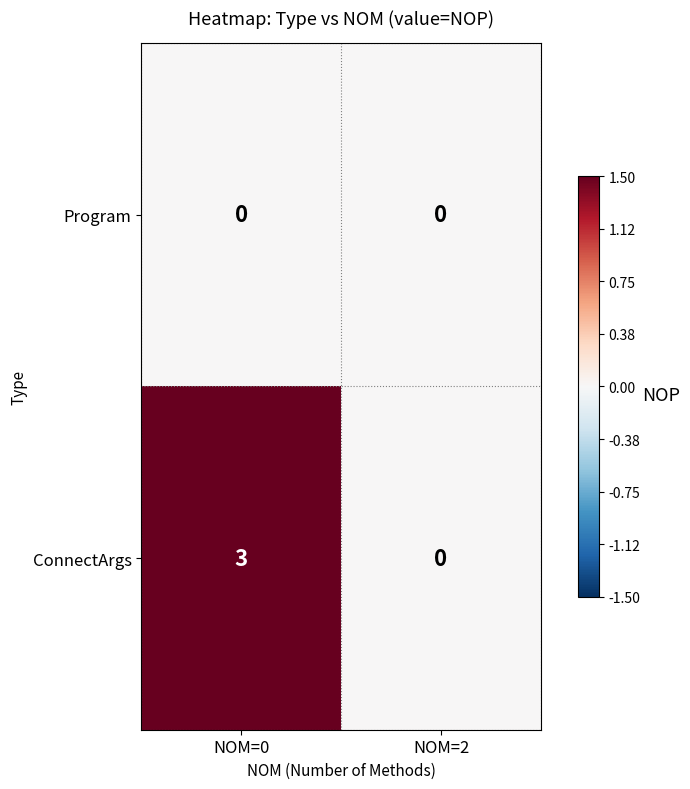

Where is ConnectArgs nearest to the value 1?

NOM=2